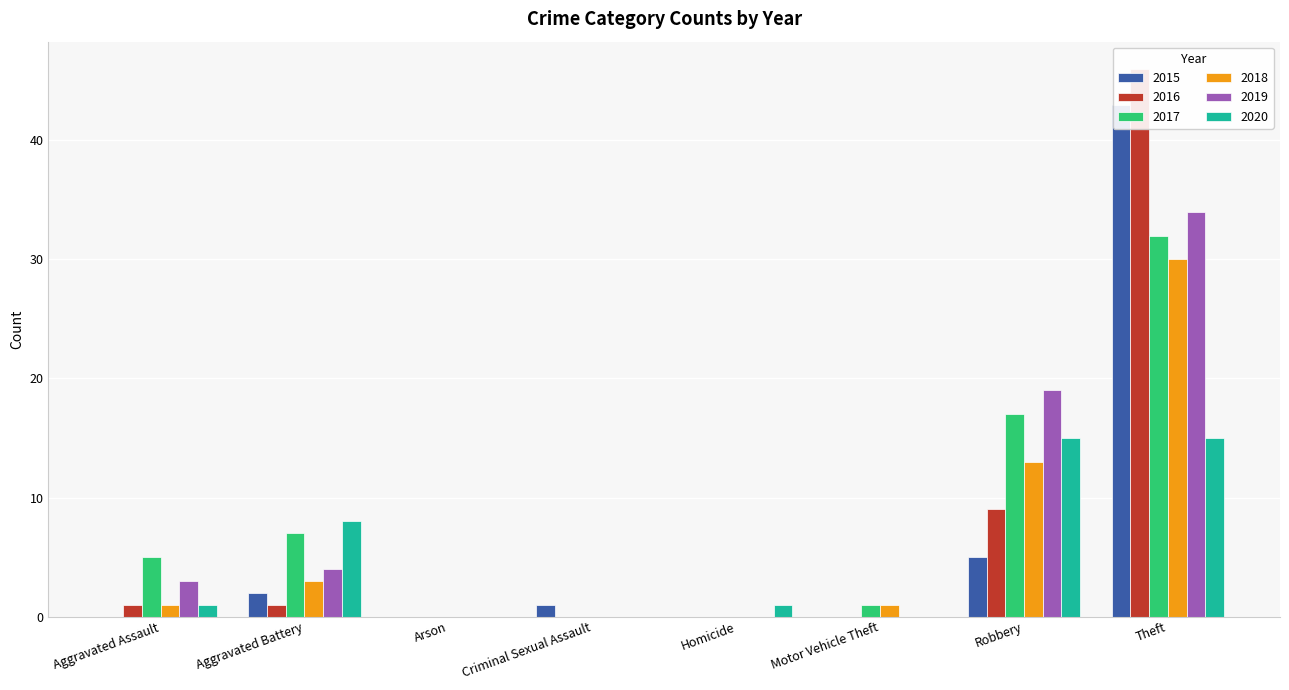

Which label corresponds to the largest value in the chart?

Theft